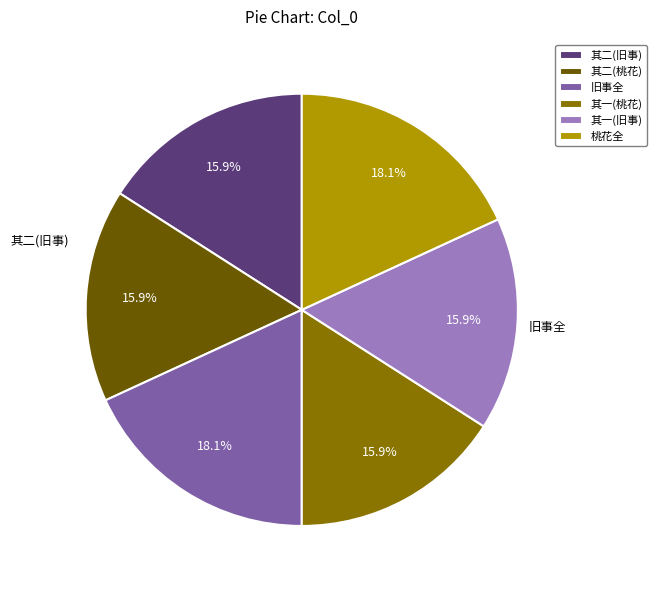

How many slices are in this pie chart?

6